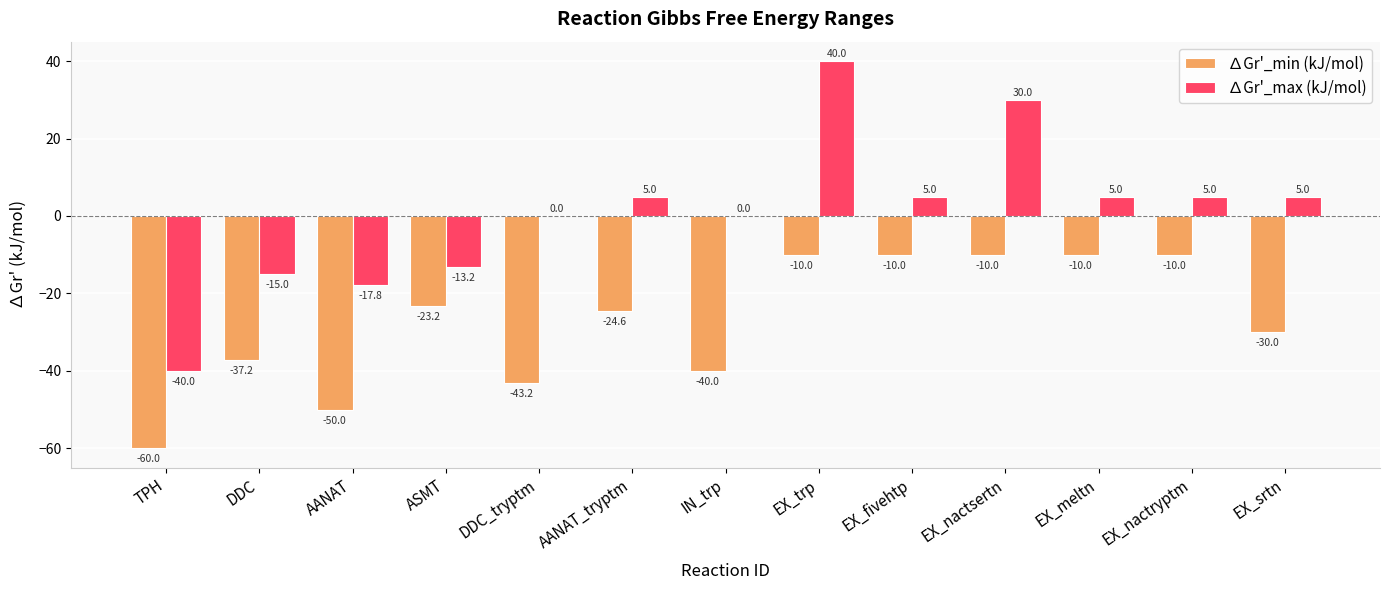

How many data points does each series have?

13